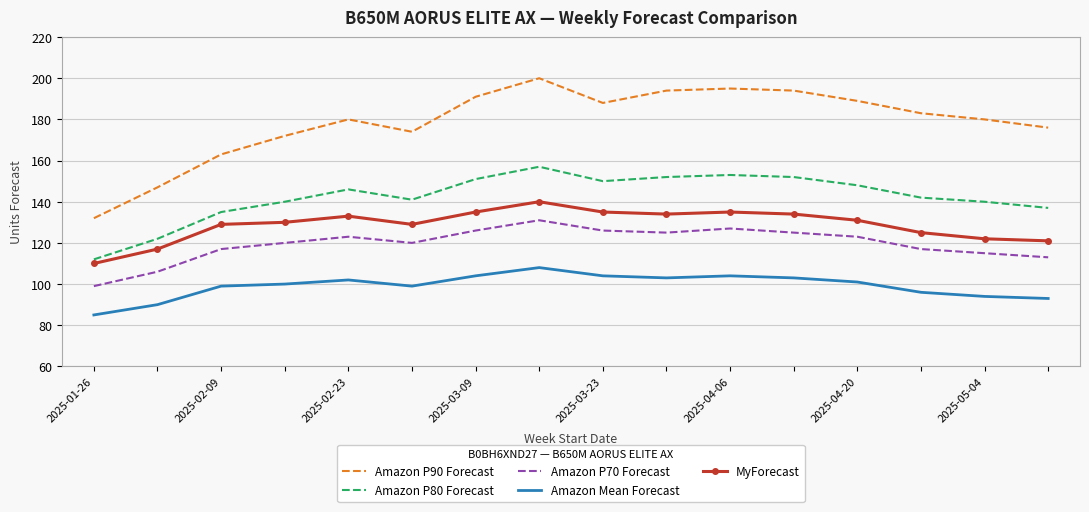

What is the difference between the maximum and second lowest values in the Amazon P80 Forecast series?

35